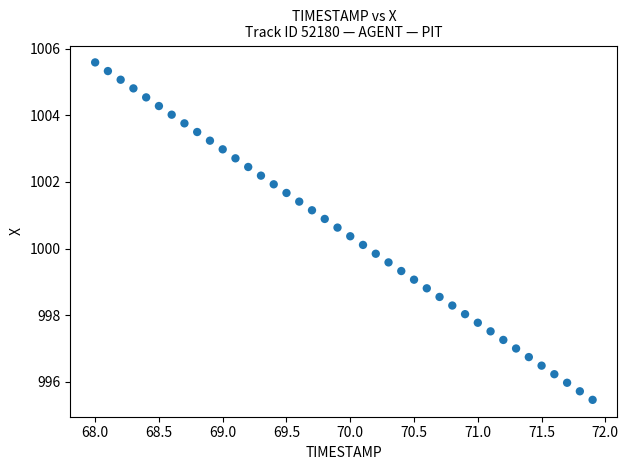

What is the range of X values (max minus min)?

3.9